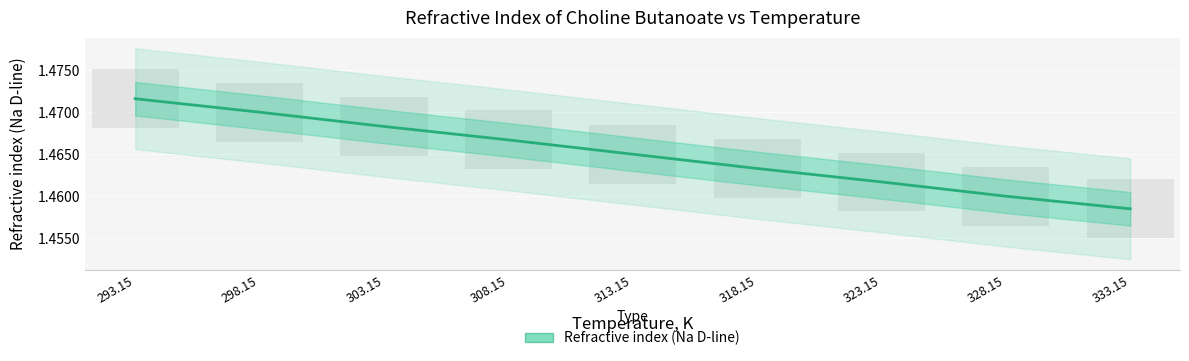

True or false: the data shows 1.5 at 293.15.

True